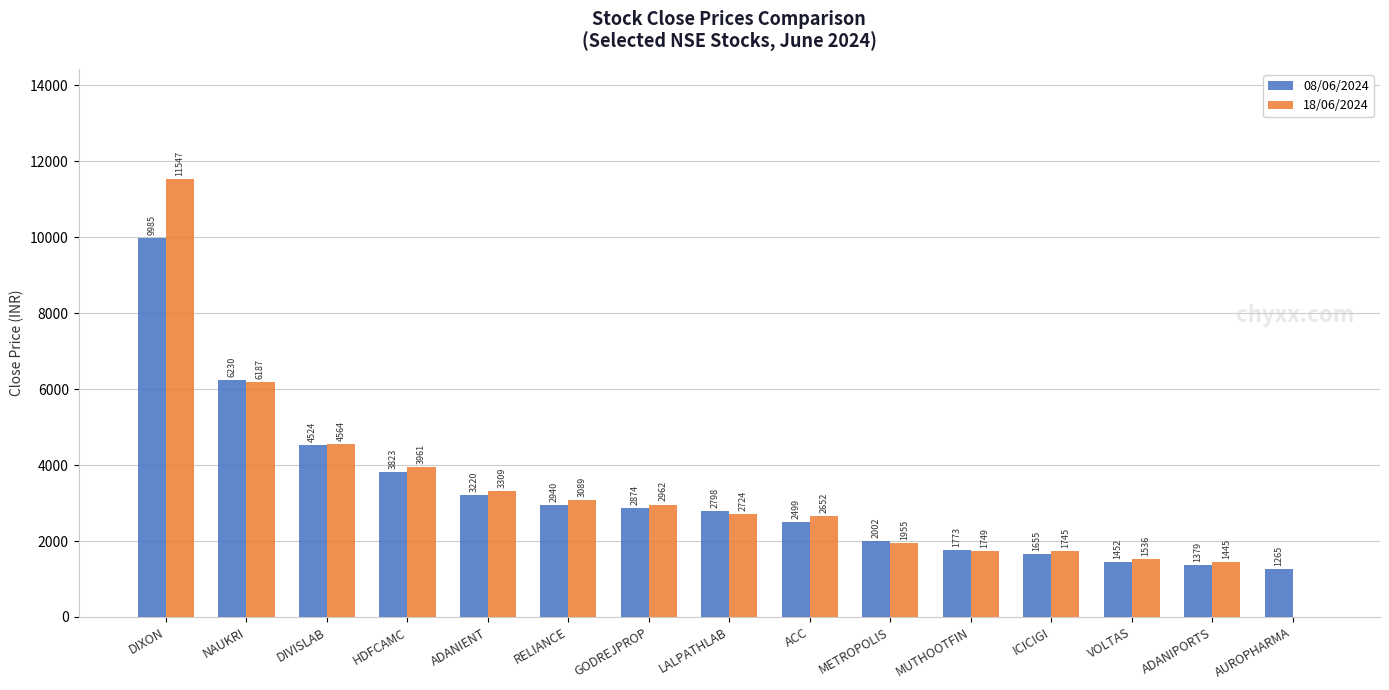

What is the greatest value displayed?

11546.9